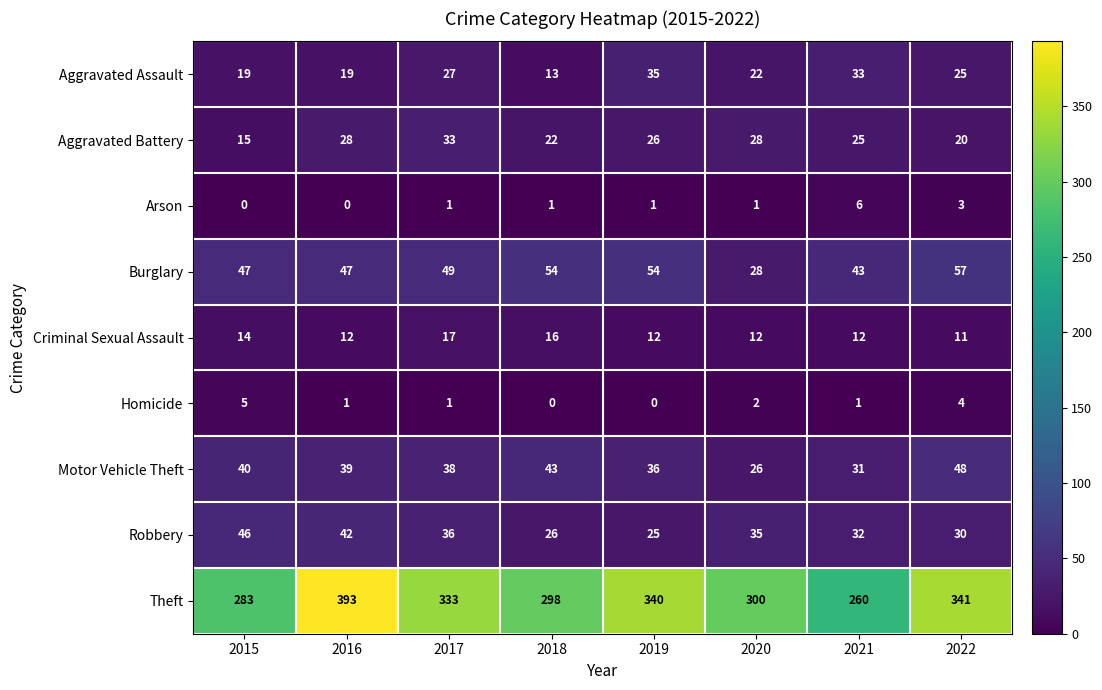

Which series has the widest spread of values?

Theft